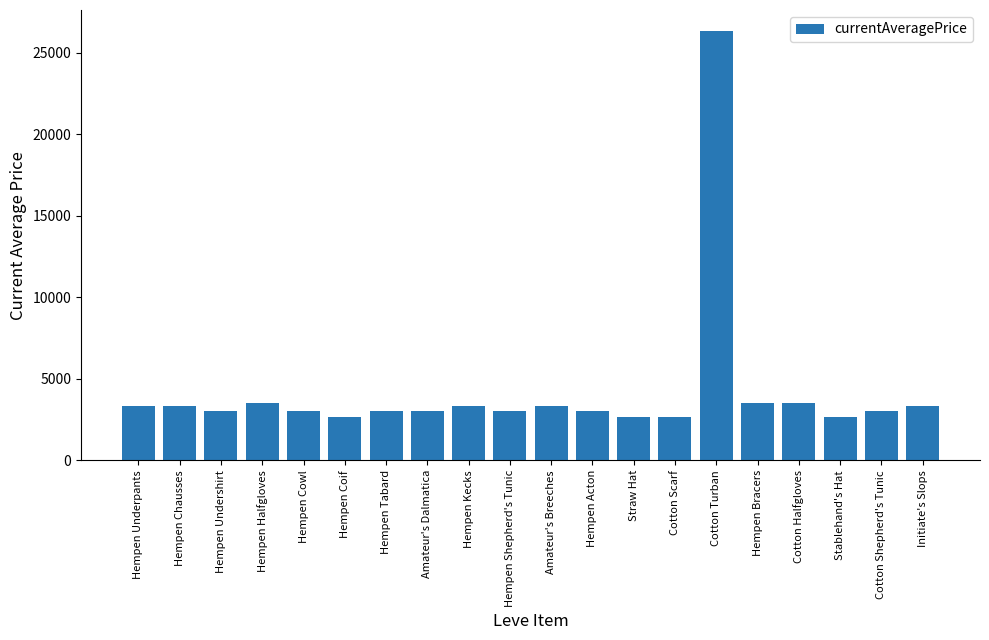

What is the change in value from Hempen Underpants to Hempen Coif?

-646